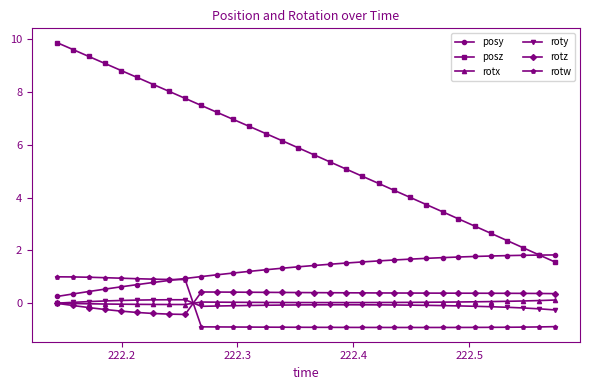

True or false: posy and rotx intersect in this chart.

False